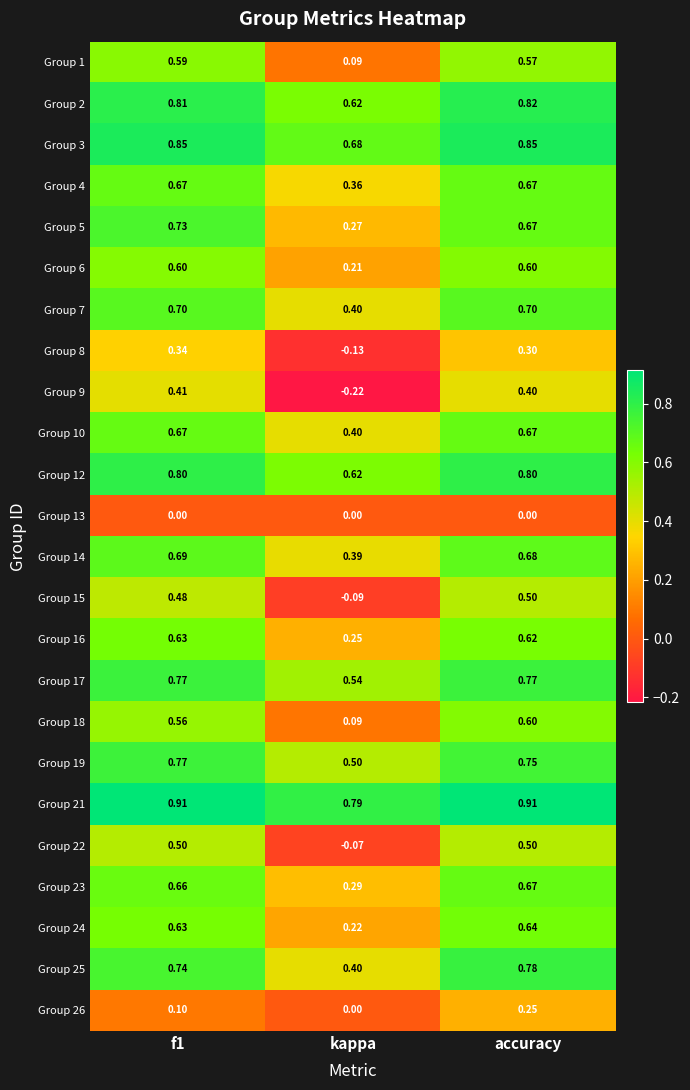

At which category is the sum across all series the highest?

accuracy